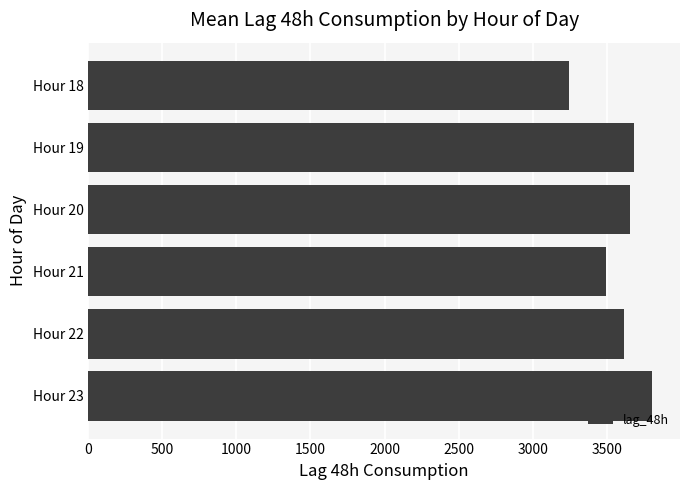

What is the smallest value displayed?

3244.5